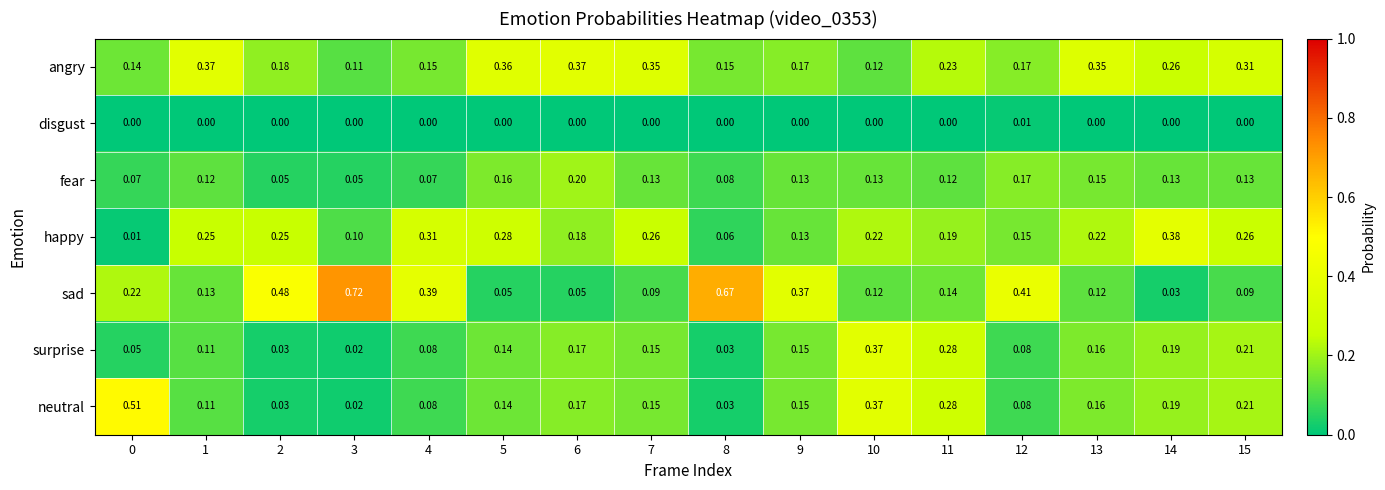

Which series has the largest total across all categories?

sad